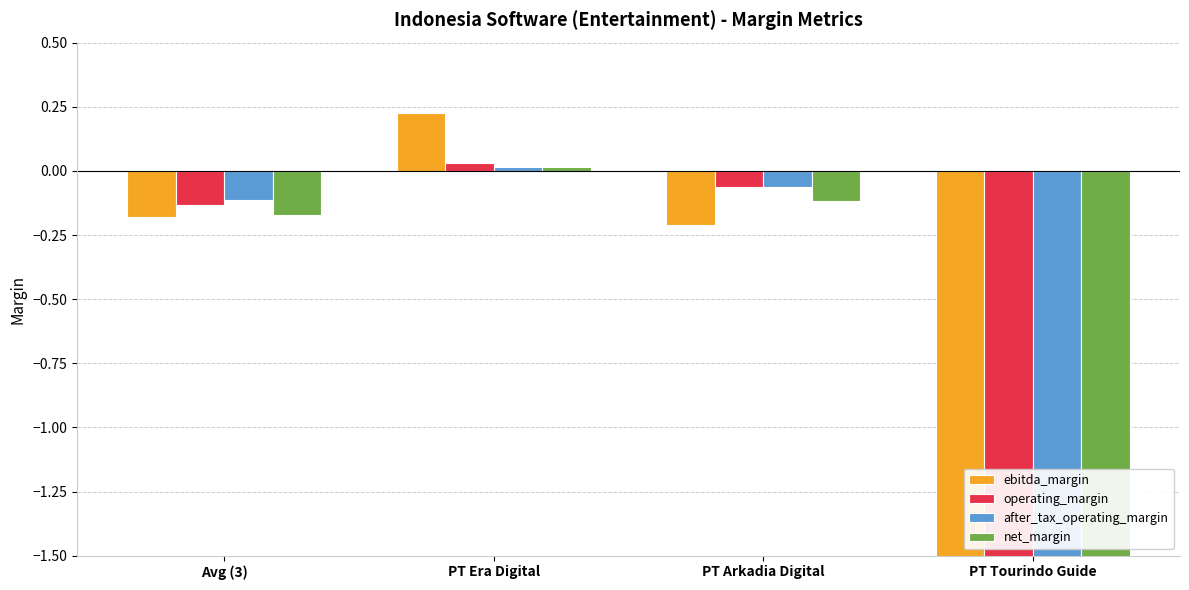

True or false: after_tax_operating_margin has a value of -0.1 at PT Arkadia Digital.

False